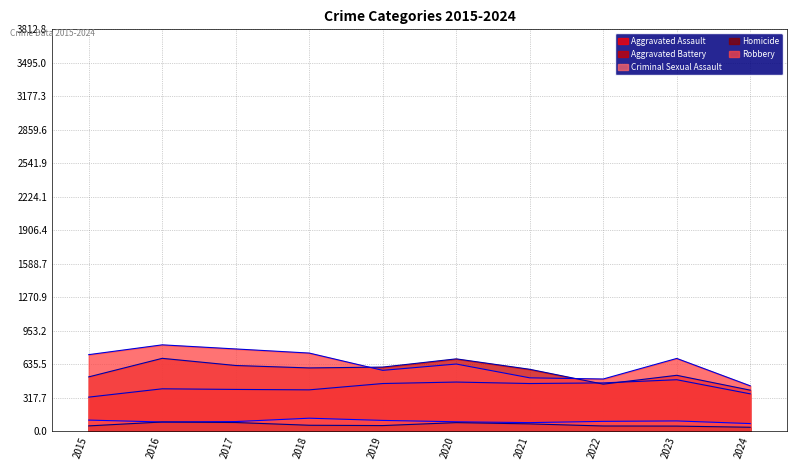

True or false: Homicide and Robbery intersect in this chart.

False